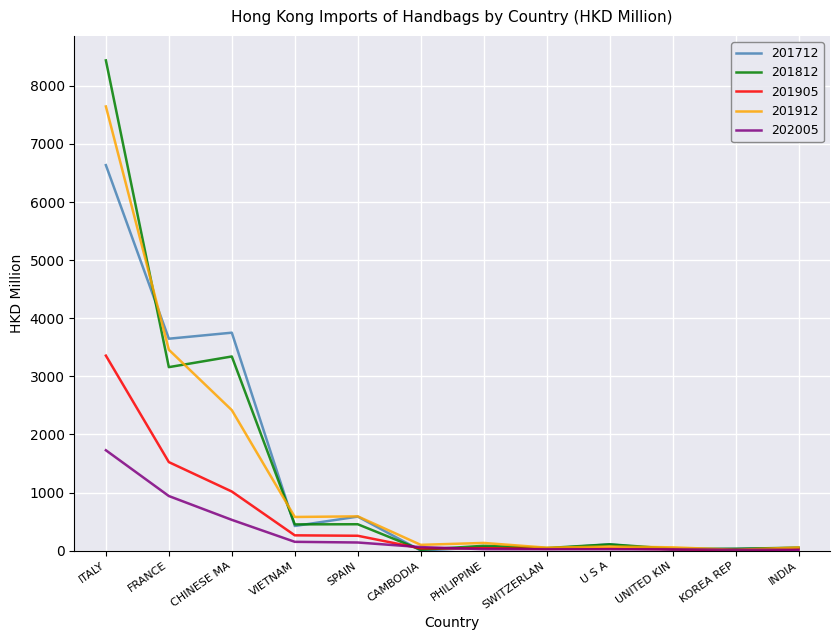

What is the difference between the highest and lowest values at FRANCE?

2708.0